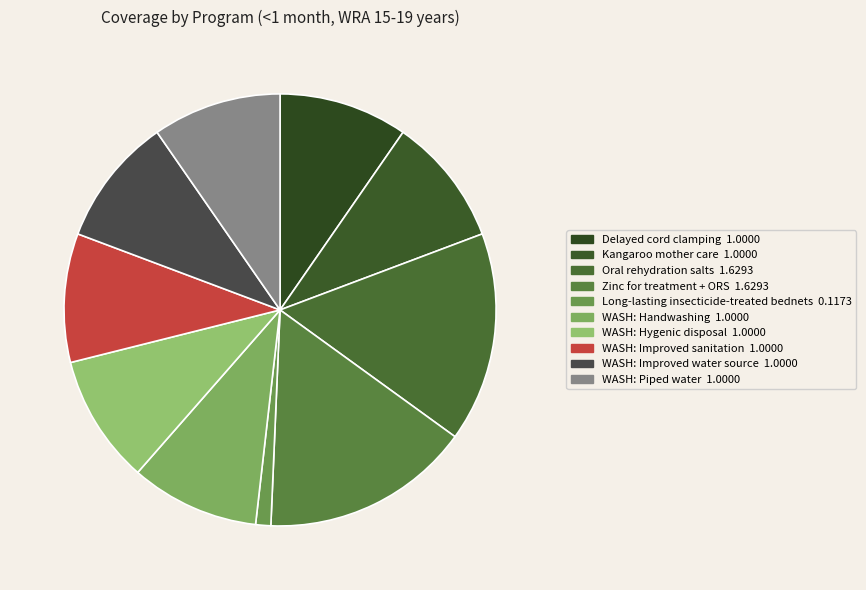

Count the number of slices in the pie.

10